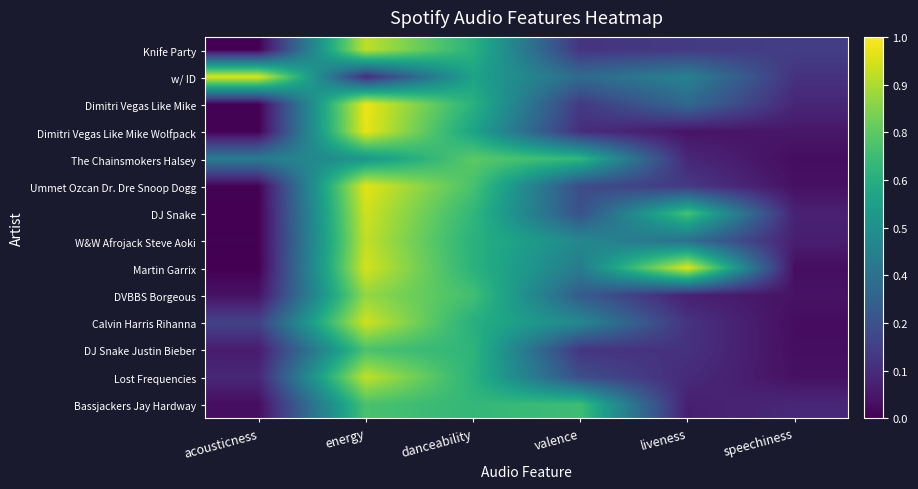

How many data points does each series have?

6